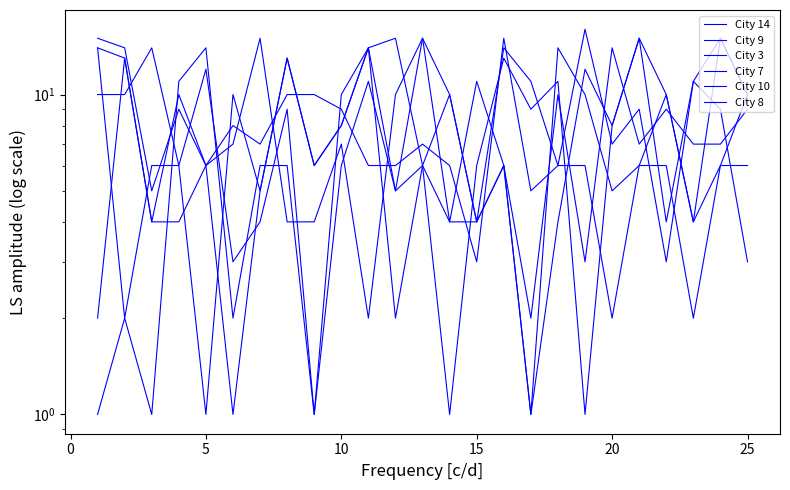

Count the number of categories in the chart.

25